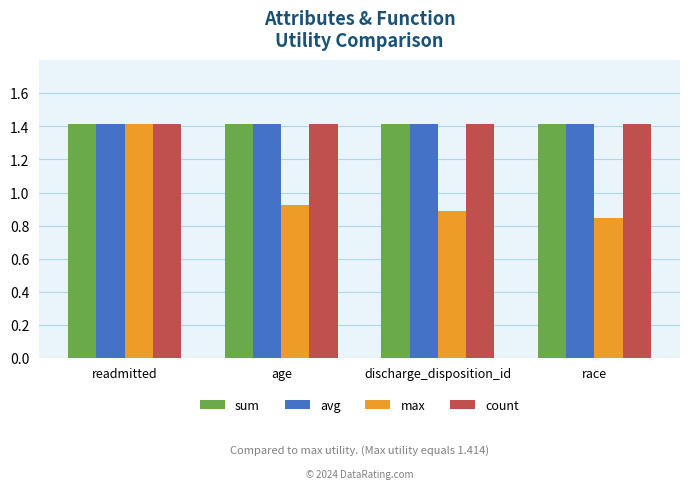

Which series has the largest range (max minus min)?

max